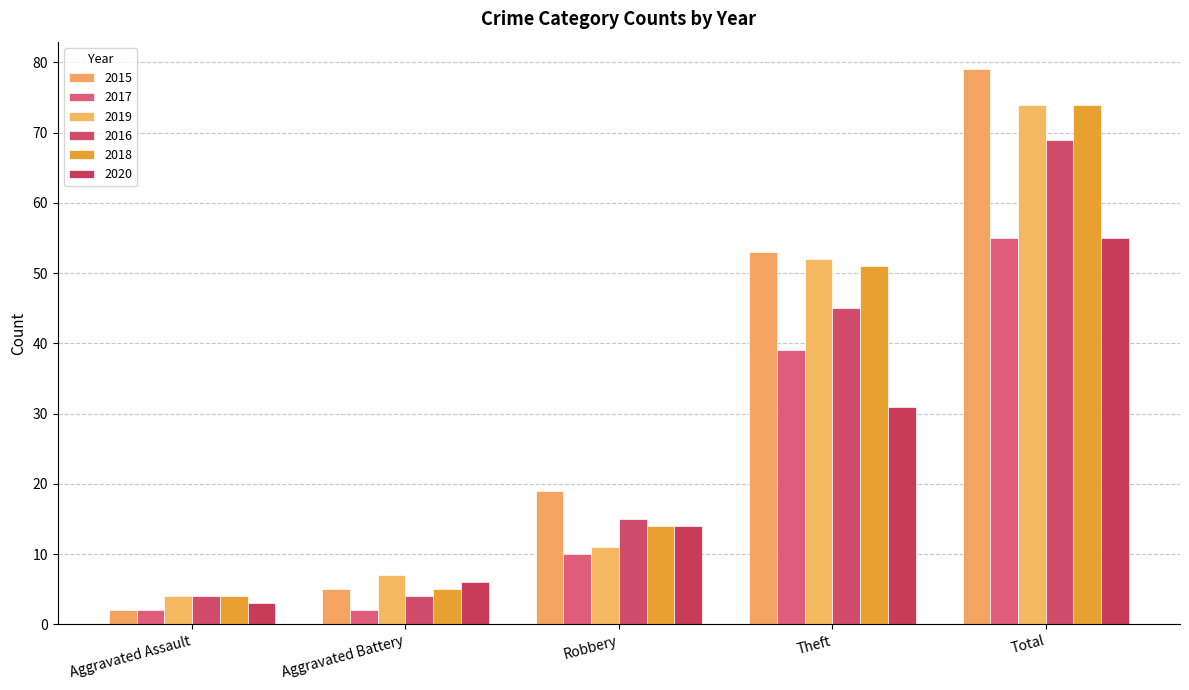

What are all the series names shown in the legend?

2015, 2017, 2019, 2016, 2018, 2020